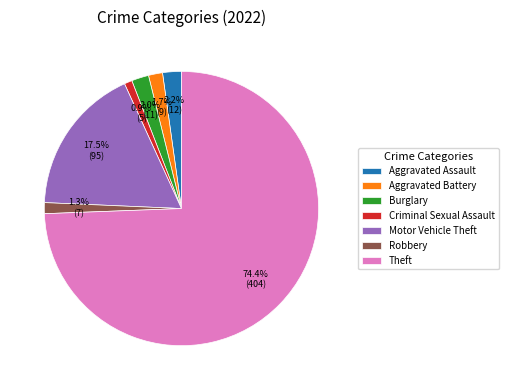

Does any single category account for the majority?

Yes